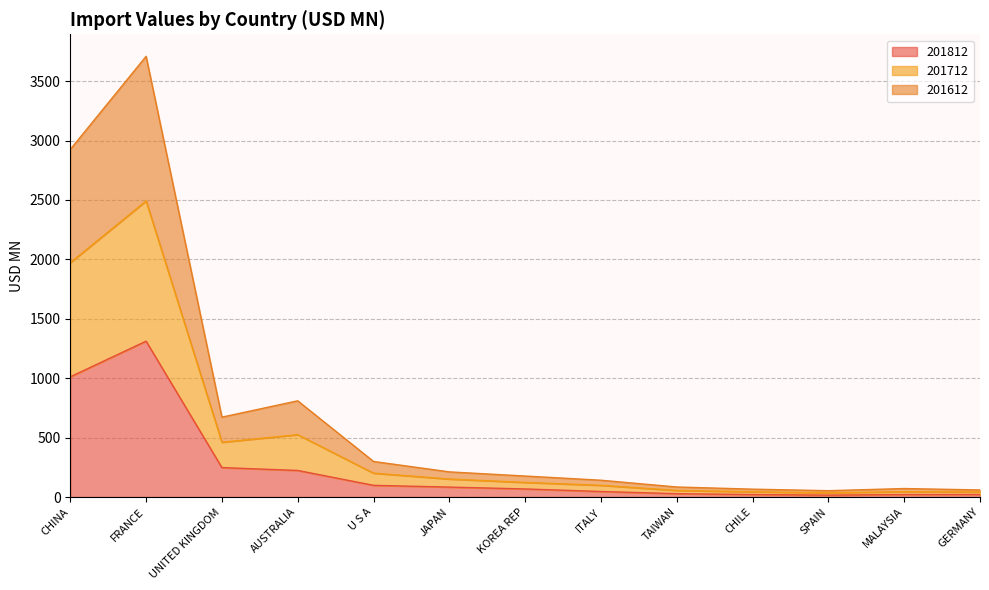

What is the sum of the 201812 values at CHILE and TAIWAN?

48.8